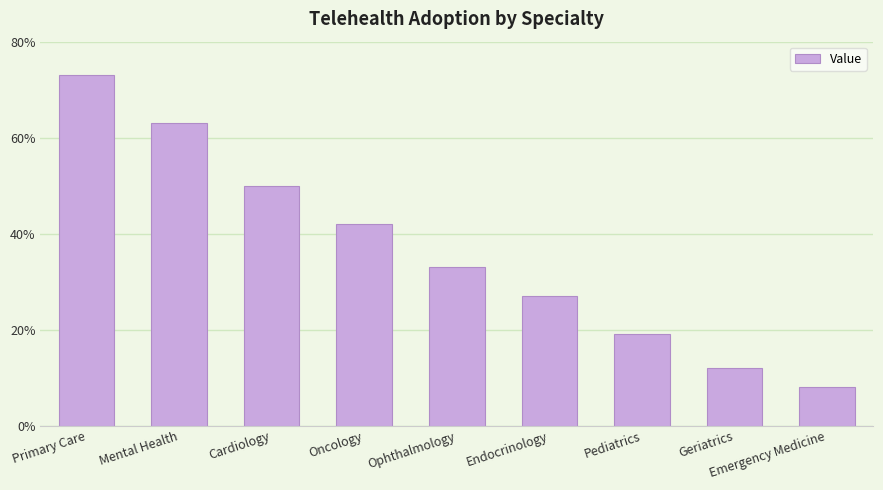

What is the ratio of the value at Geriatrics to the value at Pediatrics?

0.6